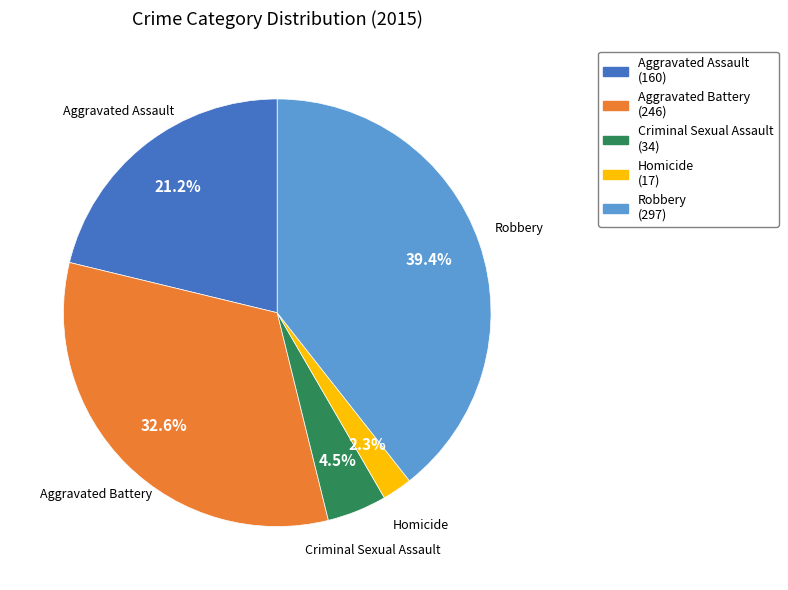

Is Criminal Sexual Assault the majority of the pie?

No